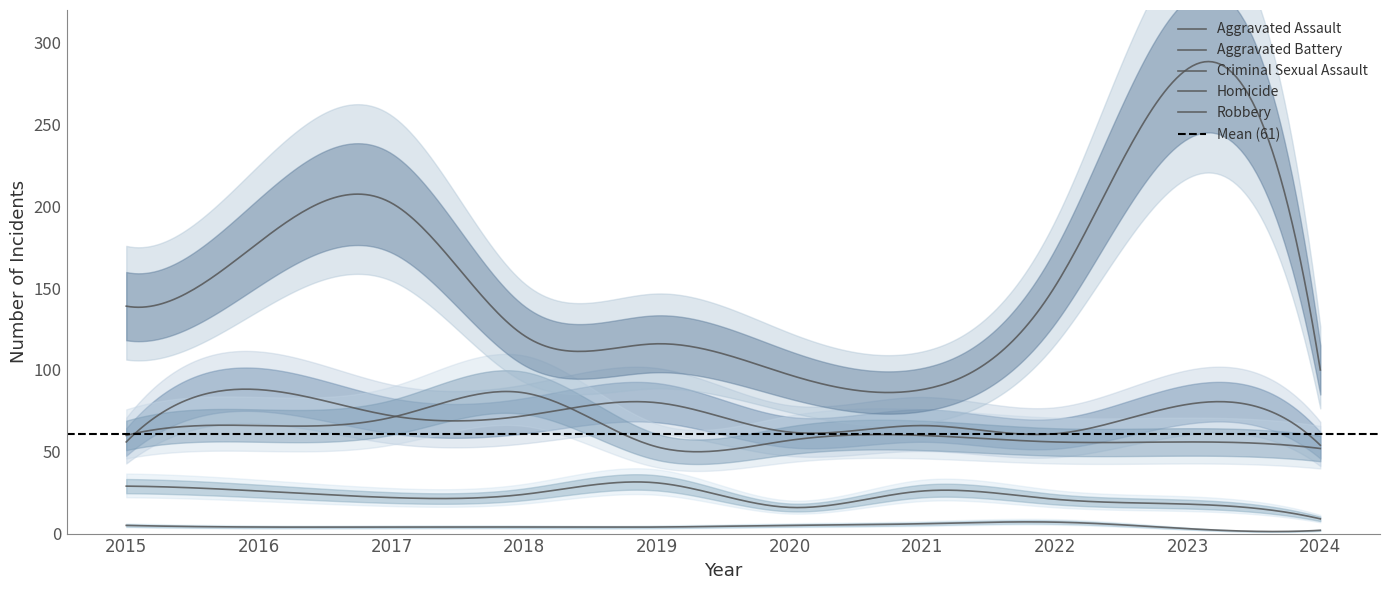

What is the value of the Homicide point at the 5th from the left?

4